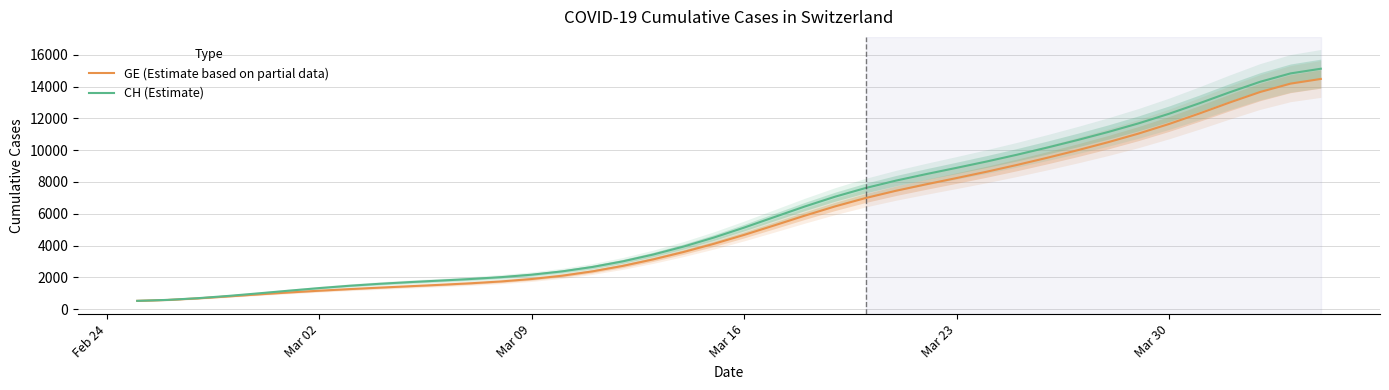

What is the highest value of the CH (Estimate) series?

15120.0